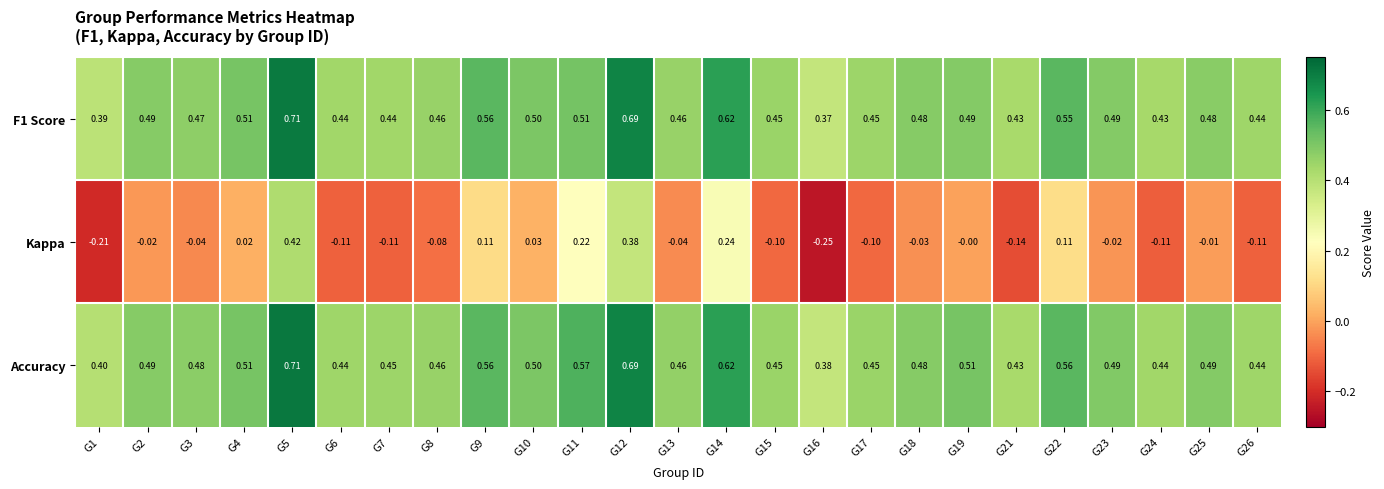

Is the value of F1 Score at G26 greater than the value of Accuracy at G18?

No